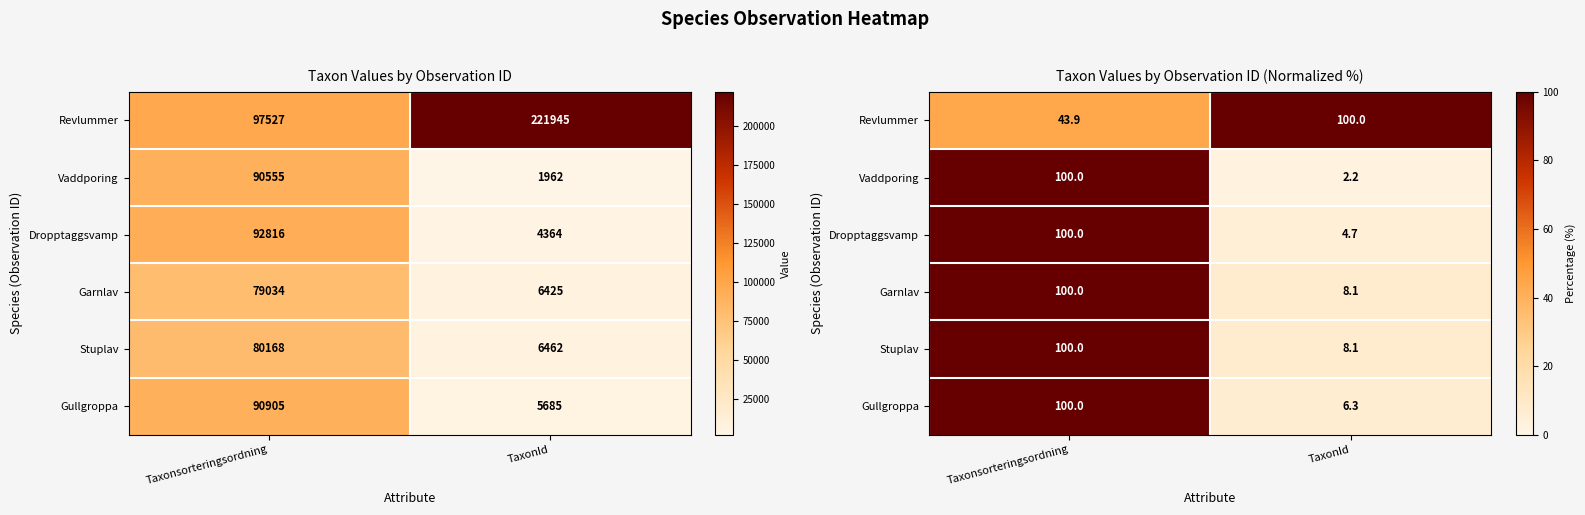

The value of Dropptaggsvamp at Taxonsorteringsordning is 138.6. True or false?

False